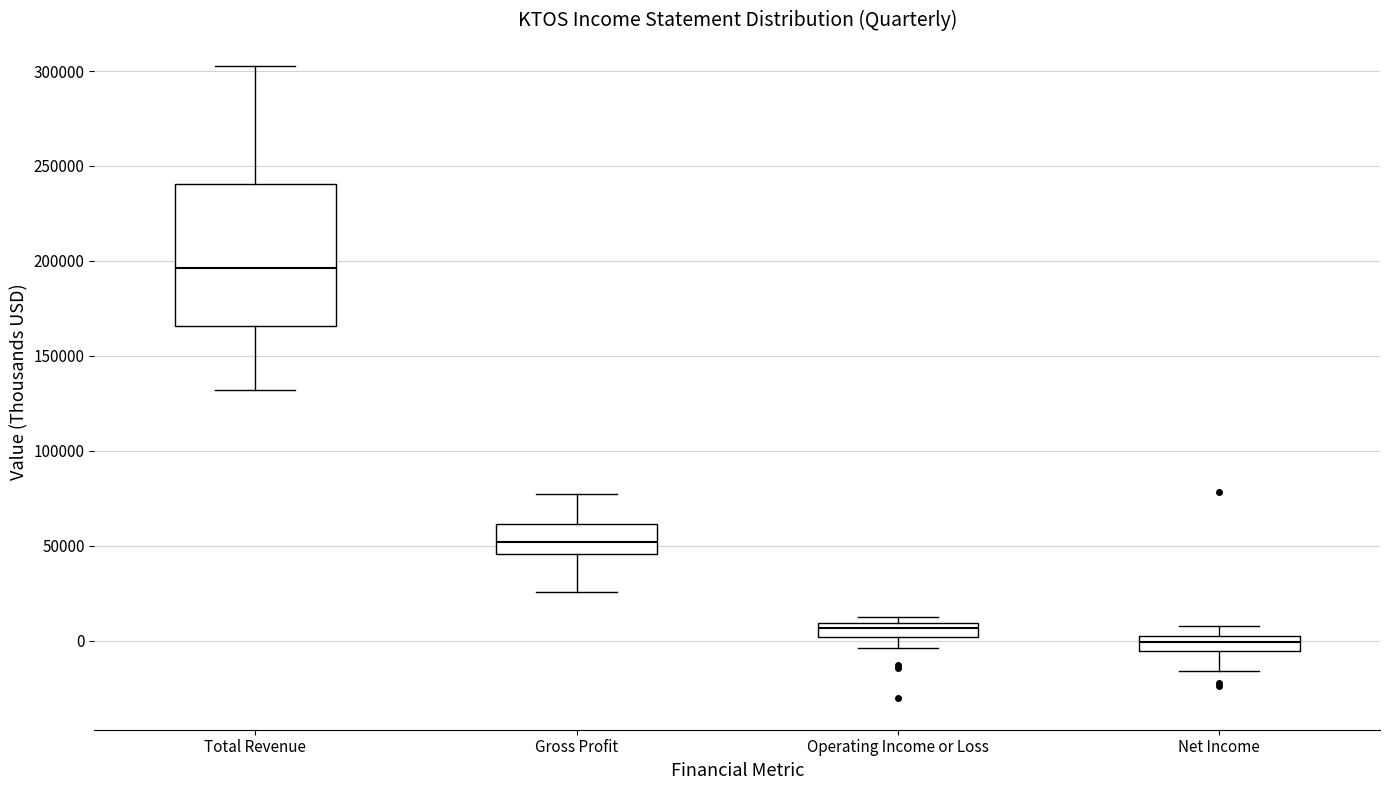

Which box is the tallest, from its lower edge to its upper edge?

Total Revenue